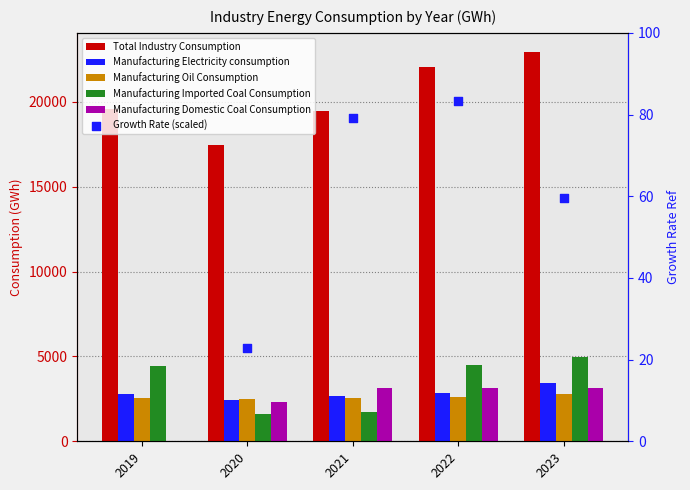

Which series has the widest spread of Y values?

Total Industry Consumption